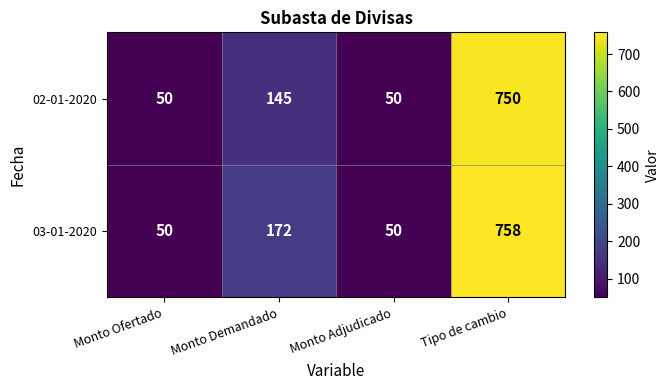

What is the sum of the 02-01-2020 values at Monto Ofertado and Monto Demandado?

195